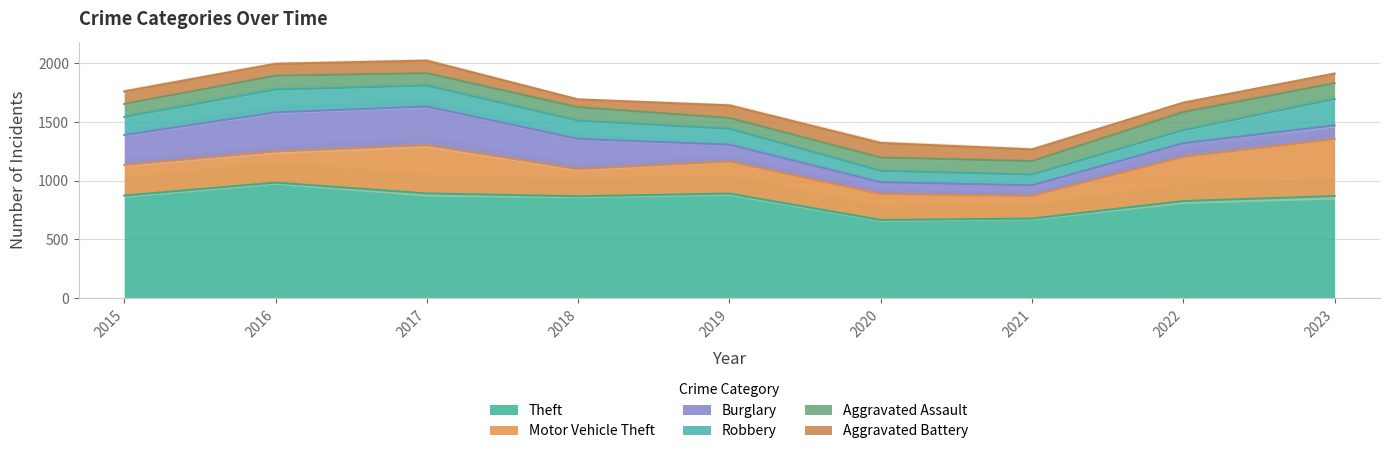

What is the spread (max minus min) of values at 2016?

882